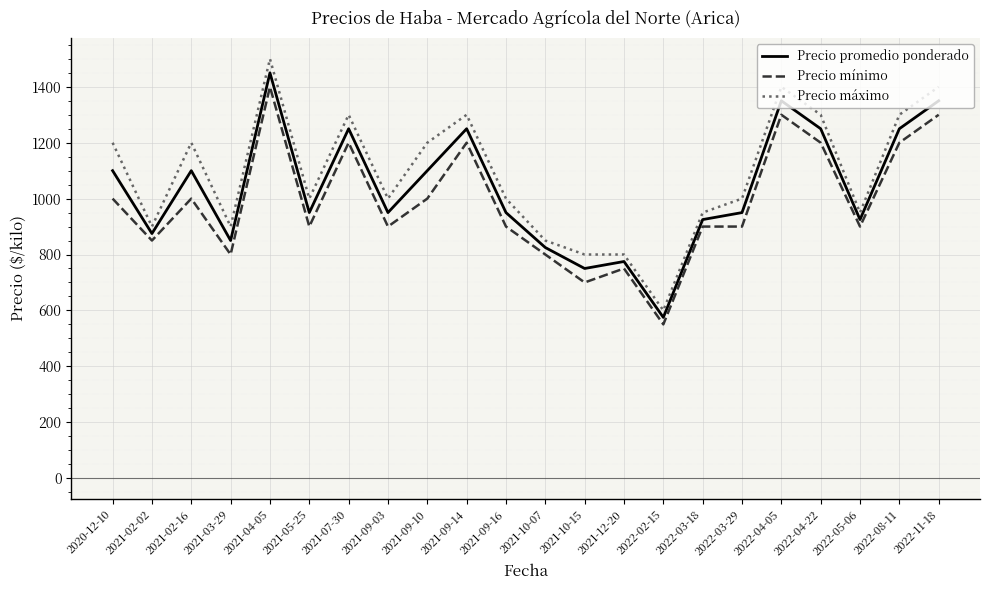

Read the Precio mínimo value at 2021-03-29, to the nearest 10.

800